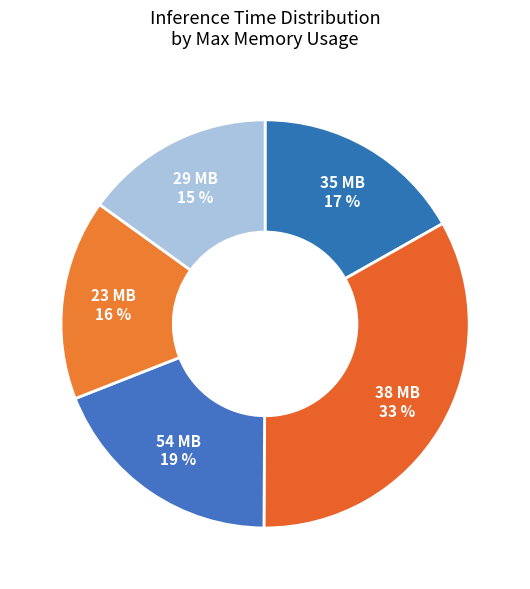

How many slices are in this pie chart?

5